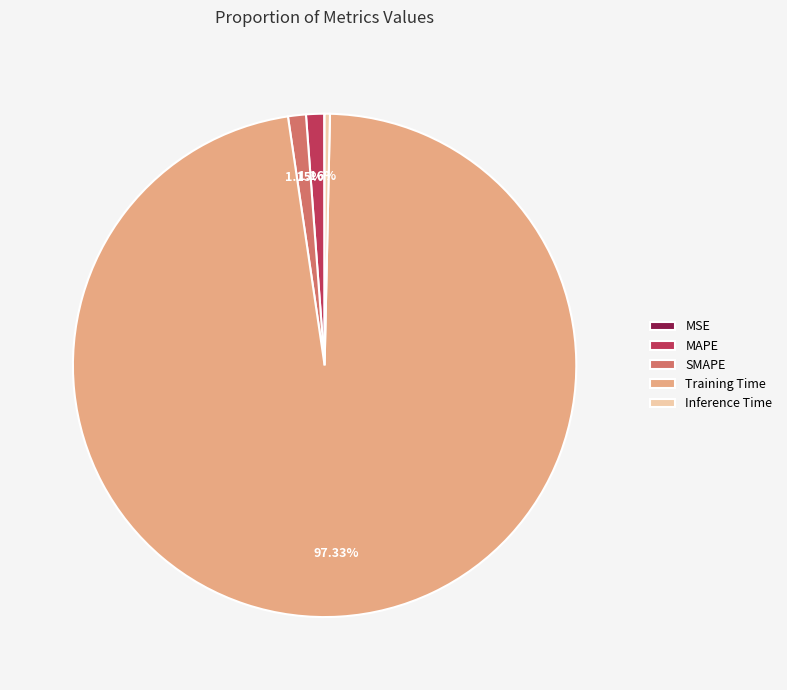

Between Training Time and MAPE, which is larger?

Training Time